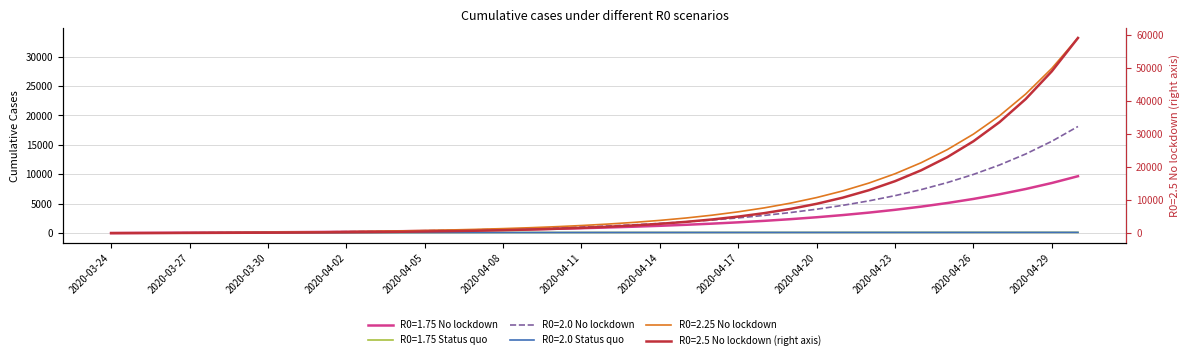

How many lines are shown in the chart?

6